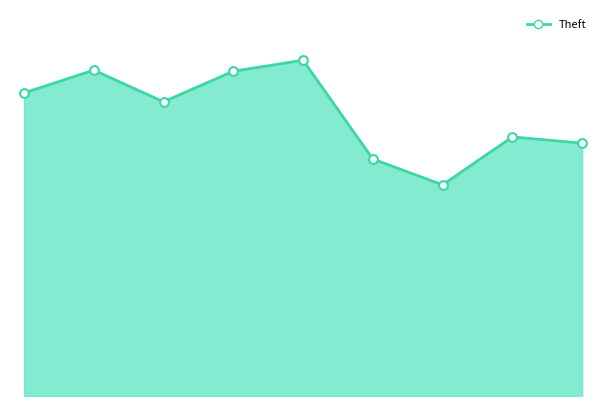

Which series reaches the minimum Y coordinate?

Theft line